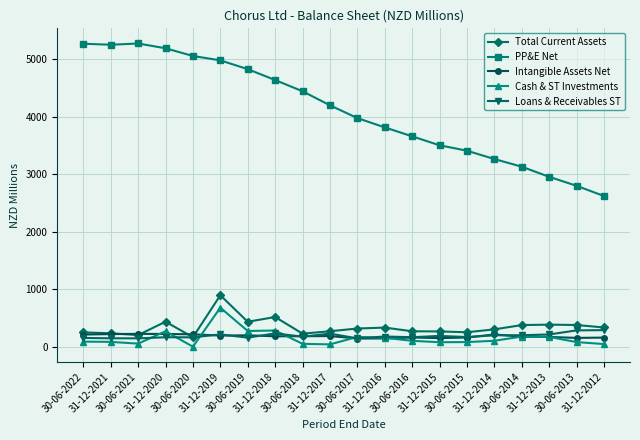

What is the maximum value for Loans & Receivables ST?

288